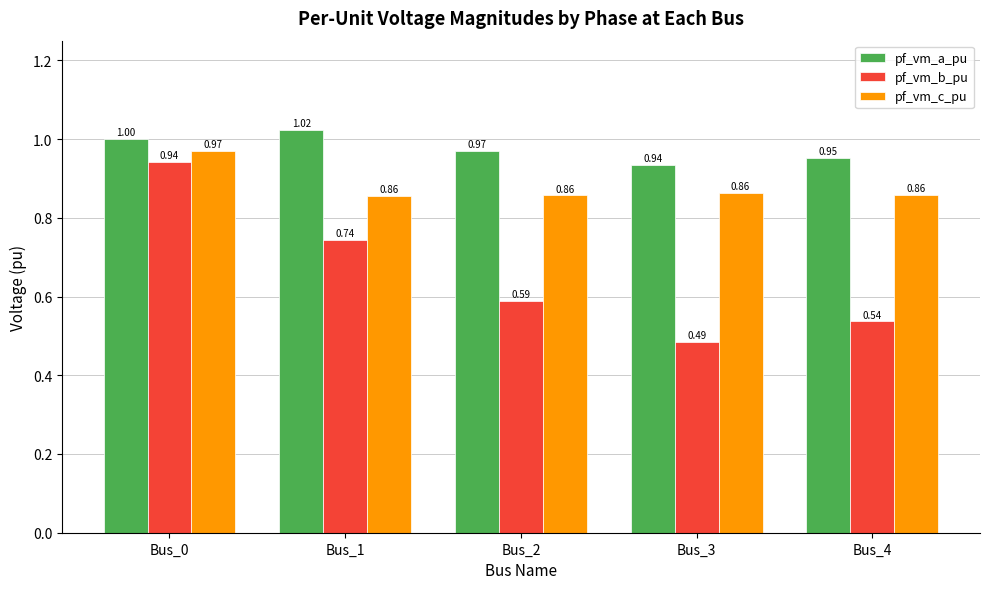

Which series changed the most between Bus_3 and Bus_4?

pf_vm_b_pu